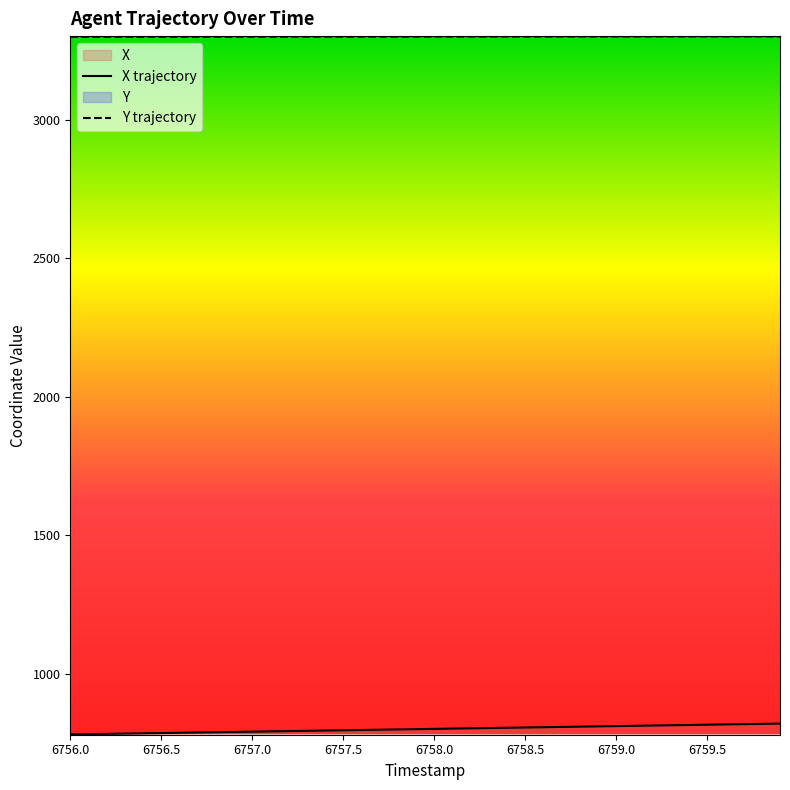

Which series has the largest total across all categories?

Y trajectory